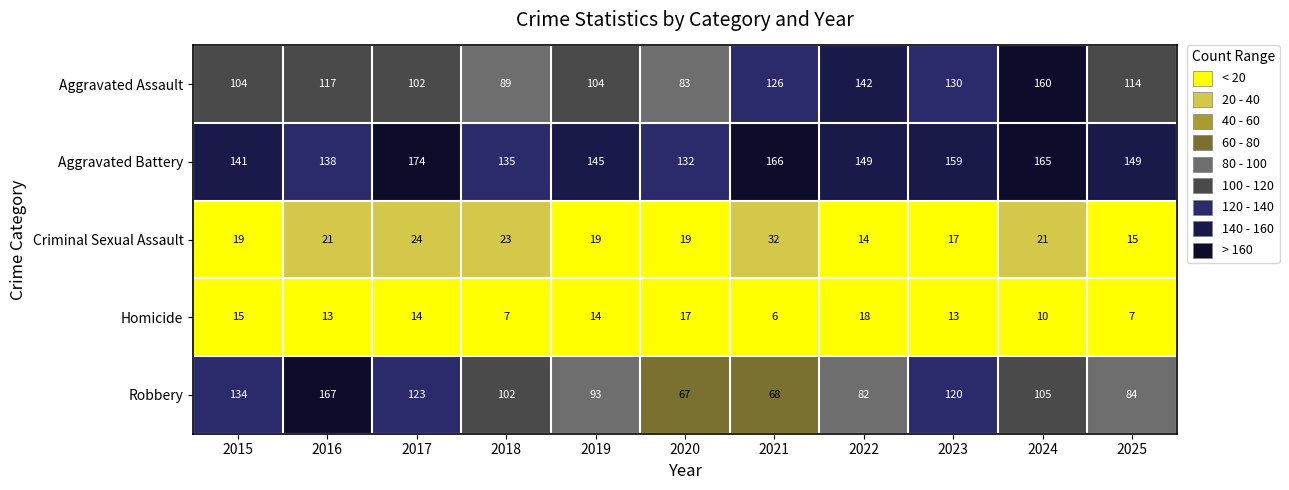

Where is Aggravated Assault nearest to the value 121?

2016